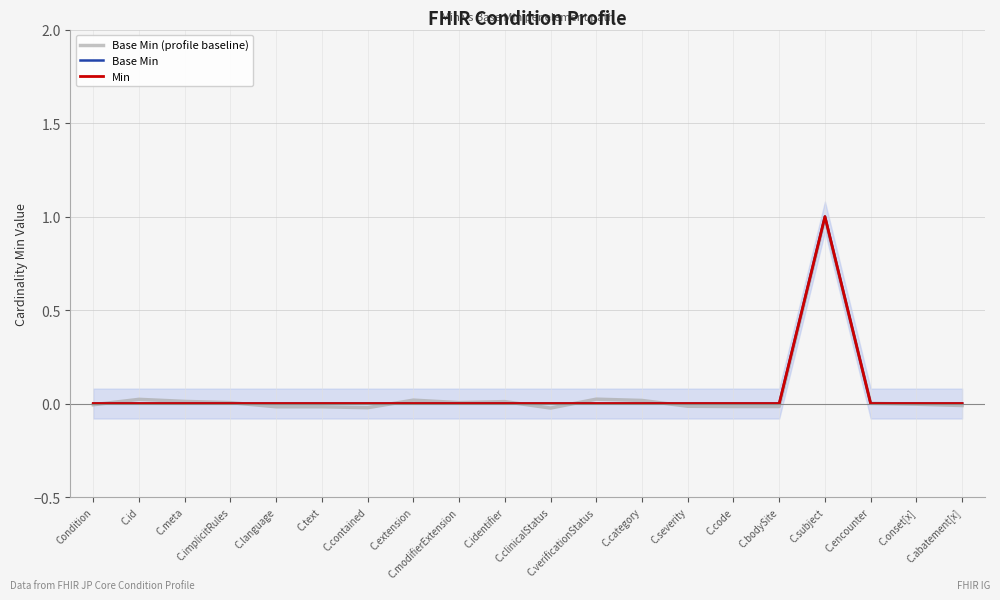

Does the chart display data point markers on the line(s)?

No